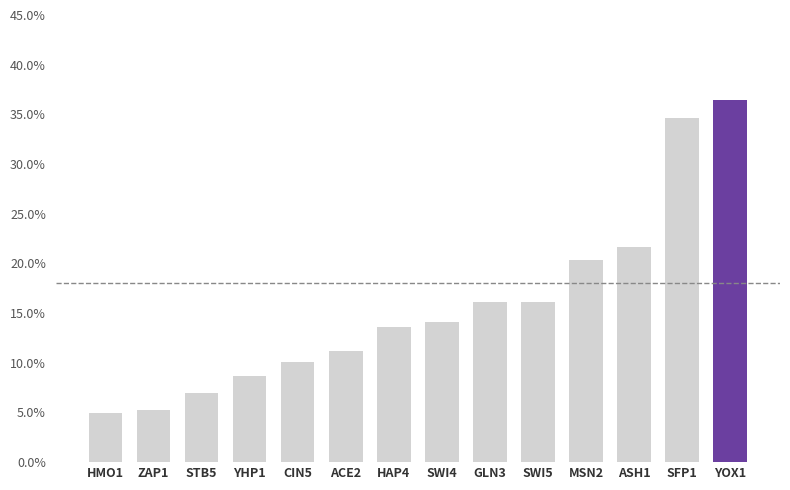

What is the sum of the values at ACE2 and GLN3?

0.3